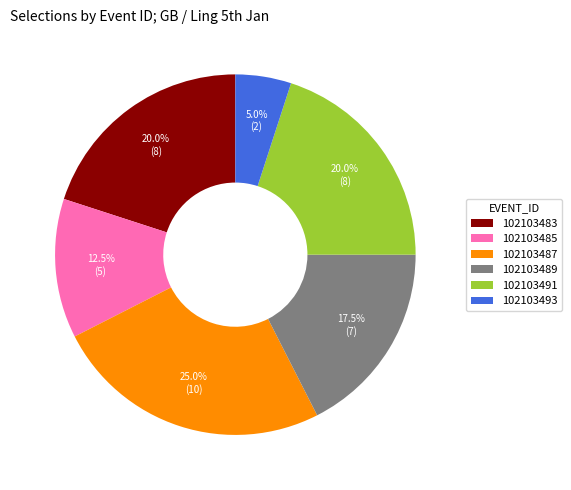

What is the smallest slice in the pie chart?

102103493